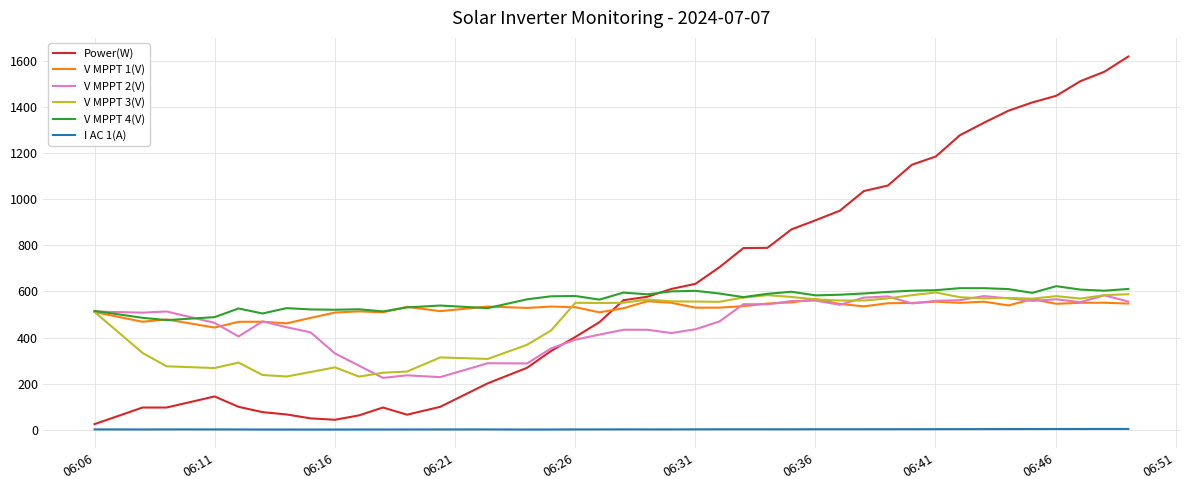

What is the difference between the second highest and second lowest values in the Power(W) series?

1508.0